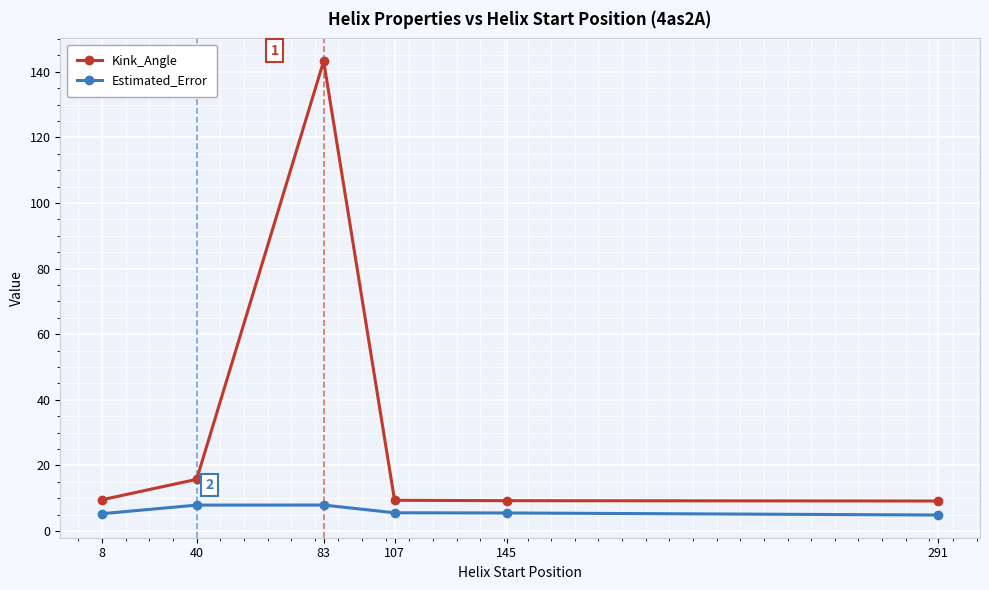

Which series has the largest range (max minus min)?

Kink_Angle